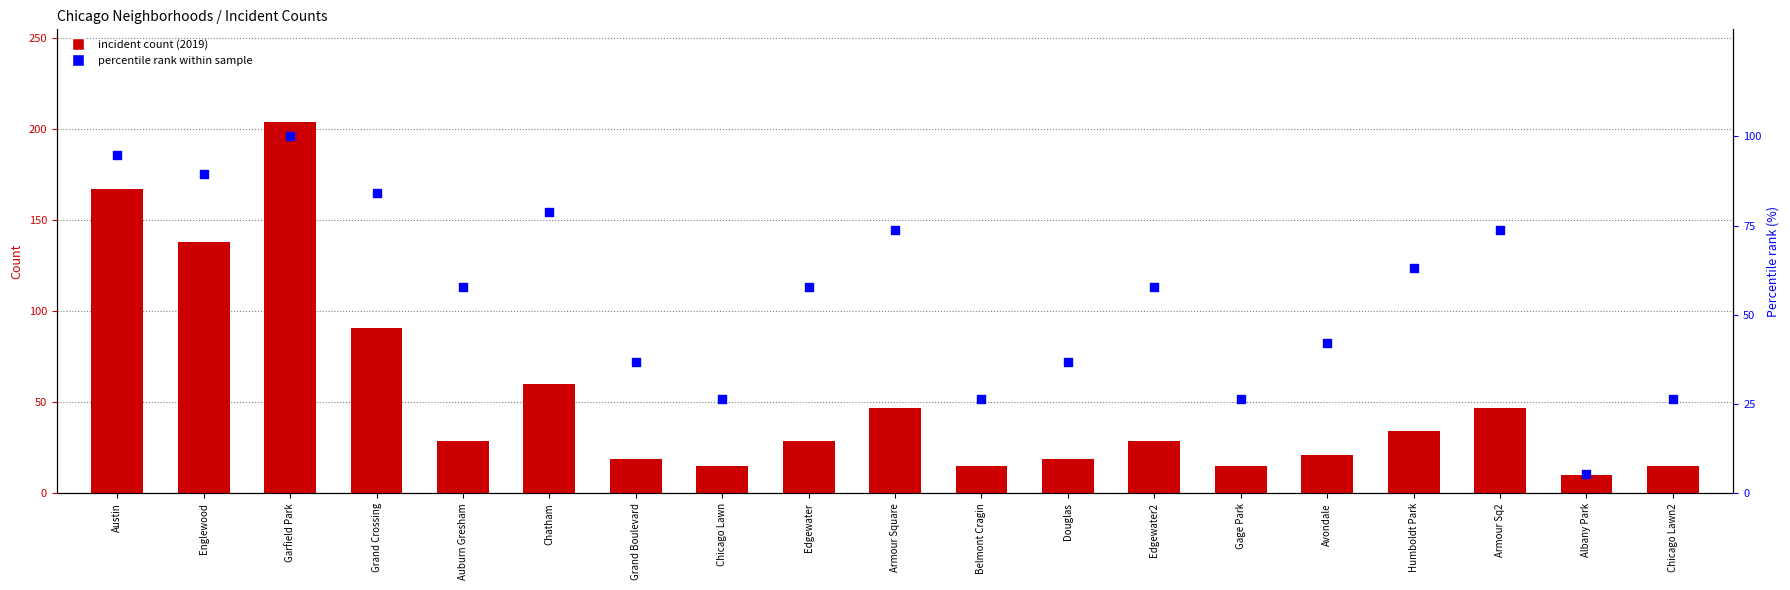

Which series contains the highest Y value?

incident count (2019)